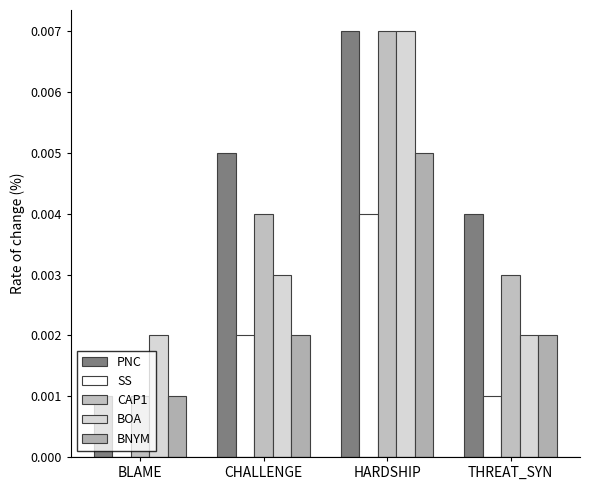

Count the number of data series in this chart.

5